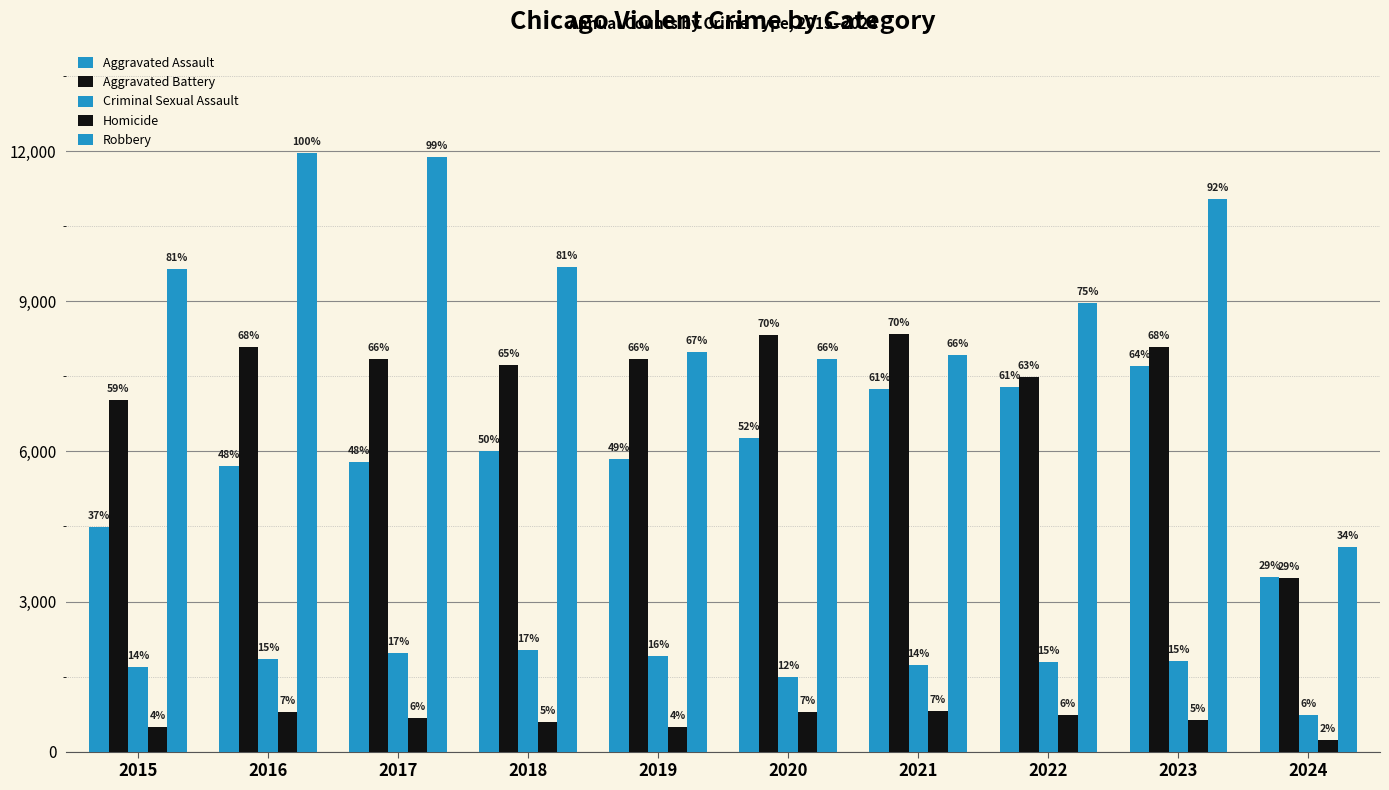

Are the bars grouped side by side (vs. stacked)?

Yes